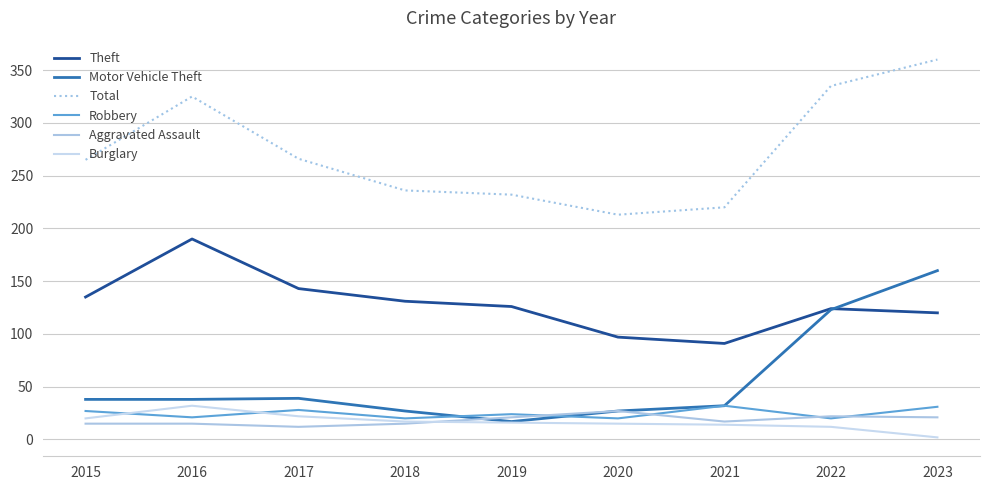

At which label does Motor Vehicle Theft reach its peak?

2023